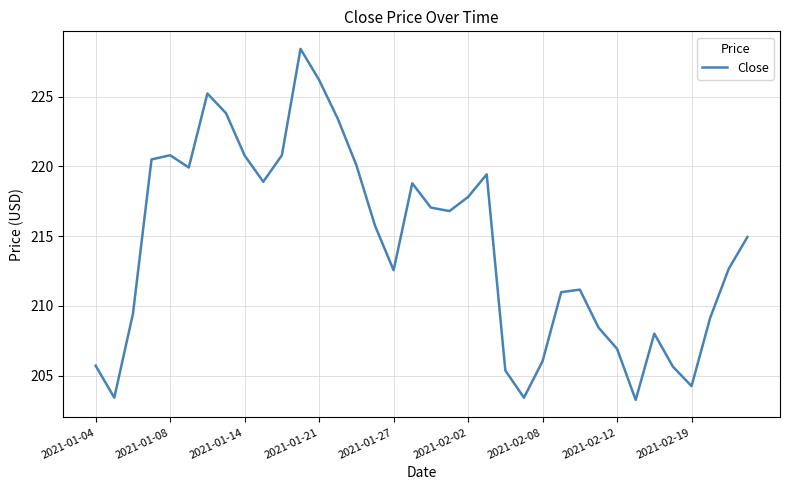

What is the average value?

214.3